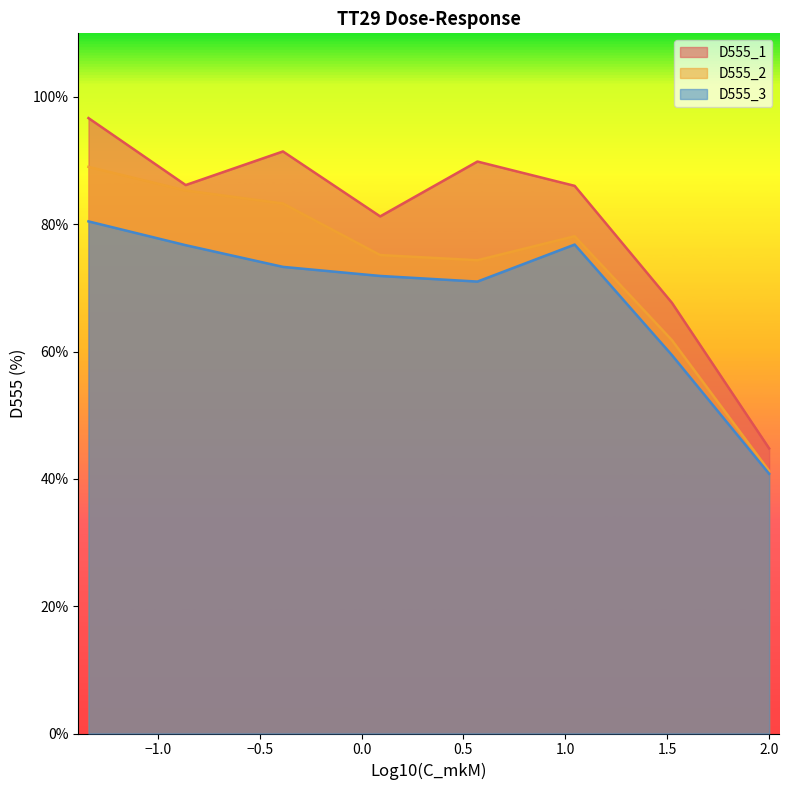

List the series in order of their overall mean, lowest first.

D555_3, D555_2, D555_1